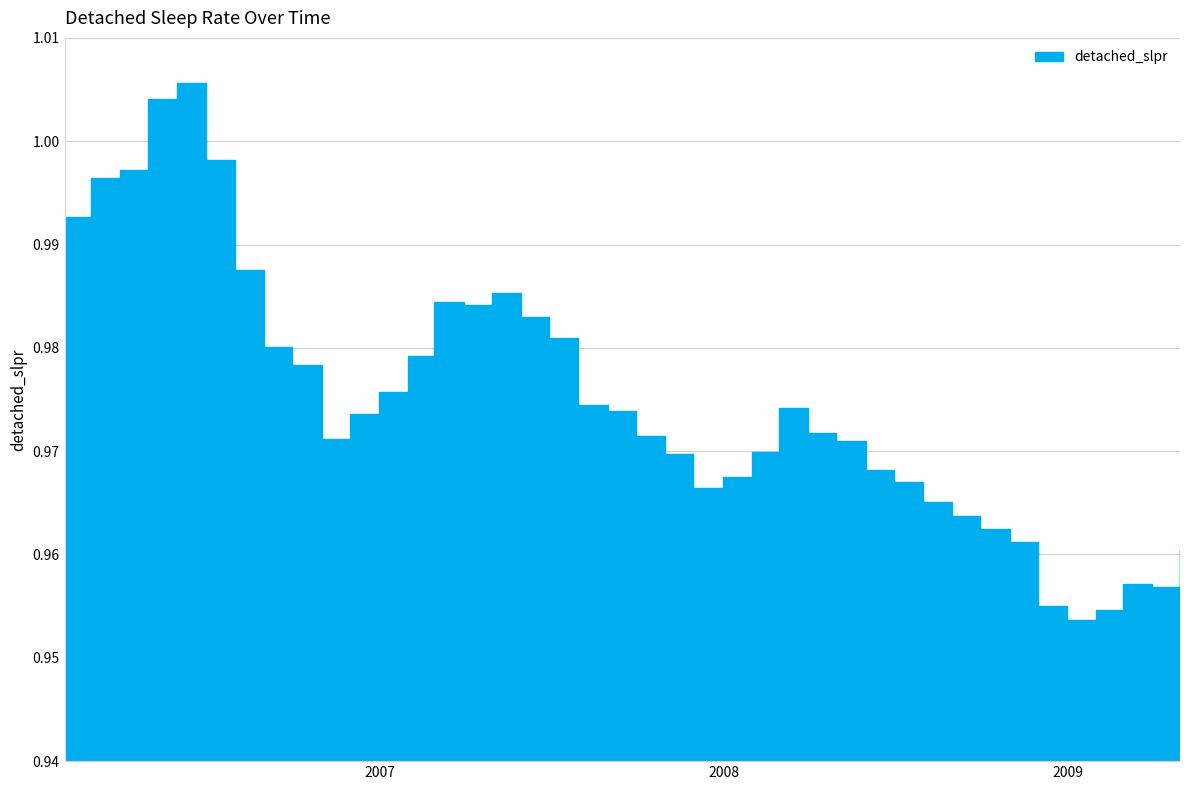

How many data points does each series have?

40